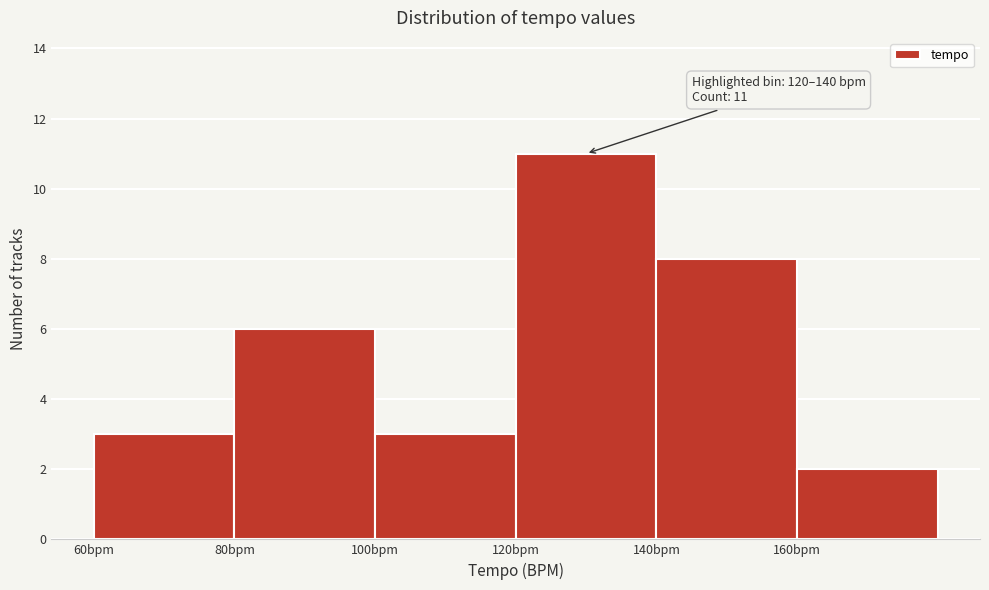

Which range on the x-axis has the tallest bar?

120 to 140